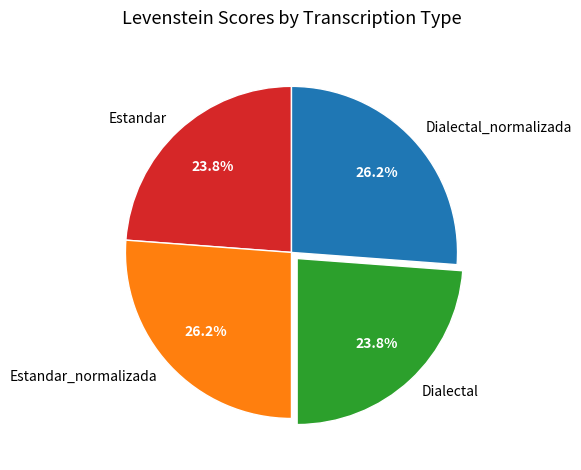

What percentage do Estandar and Dialectal together represent?

47.6%